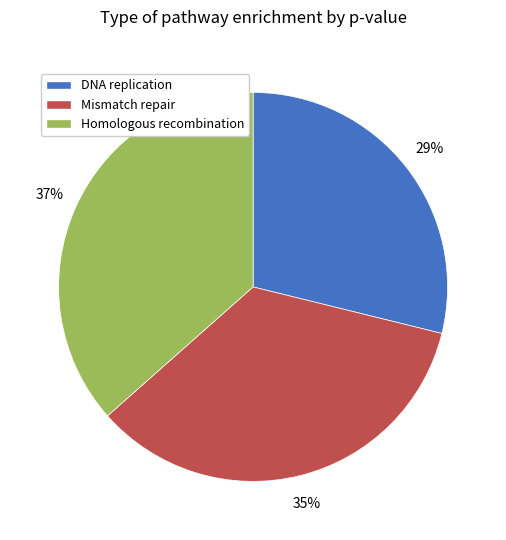

Count the number of slices in the pie.

3